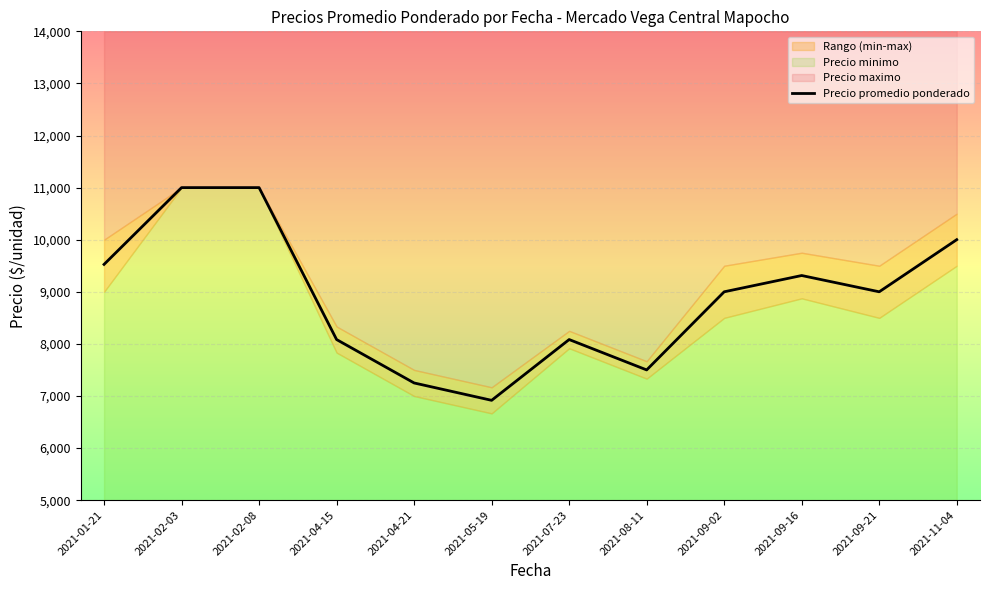

Where does the data first go above 9000?

2021-01-21